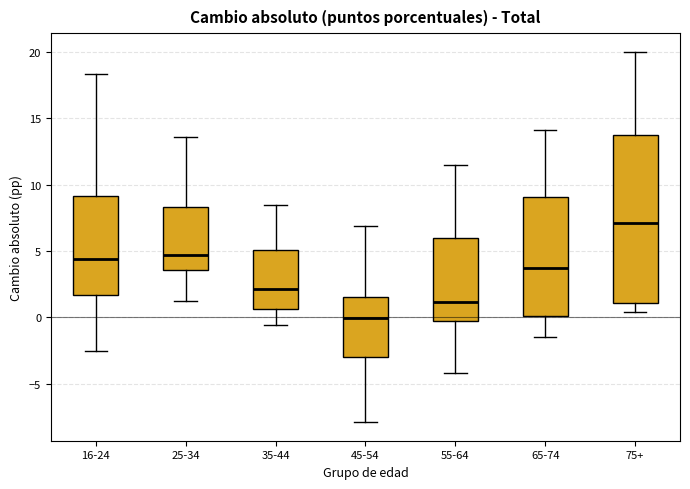

Which box's median line is the lowest?

45-54